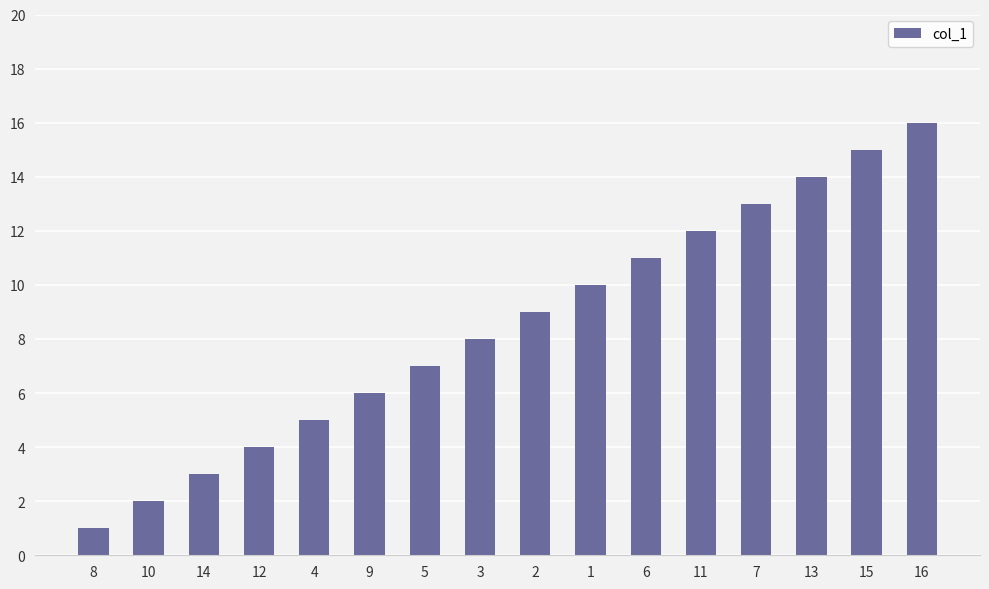

What is the label of the 15th bar from the left?

15